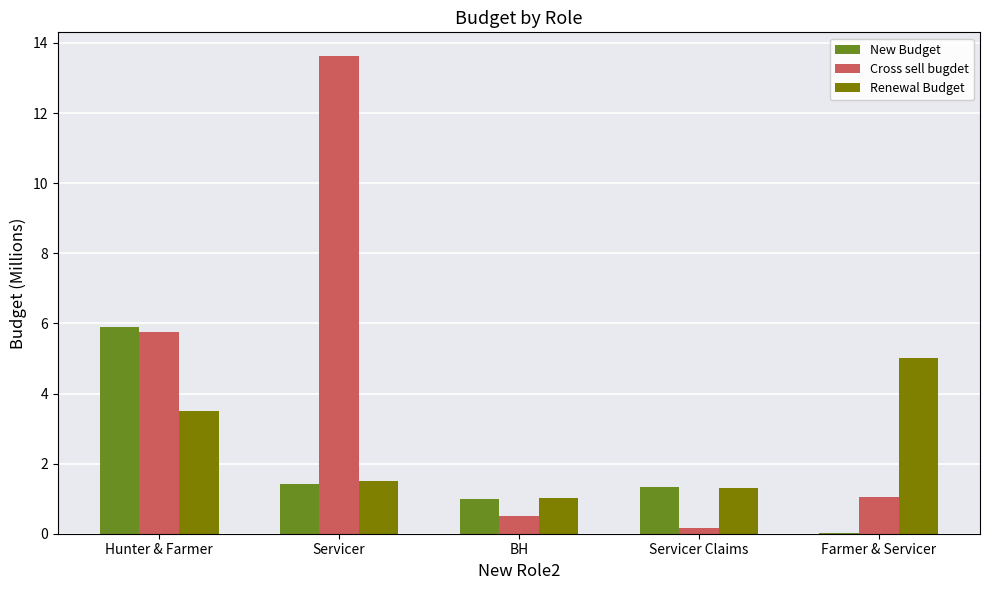

Which category has the highest value across all series?

Servicer